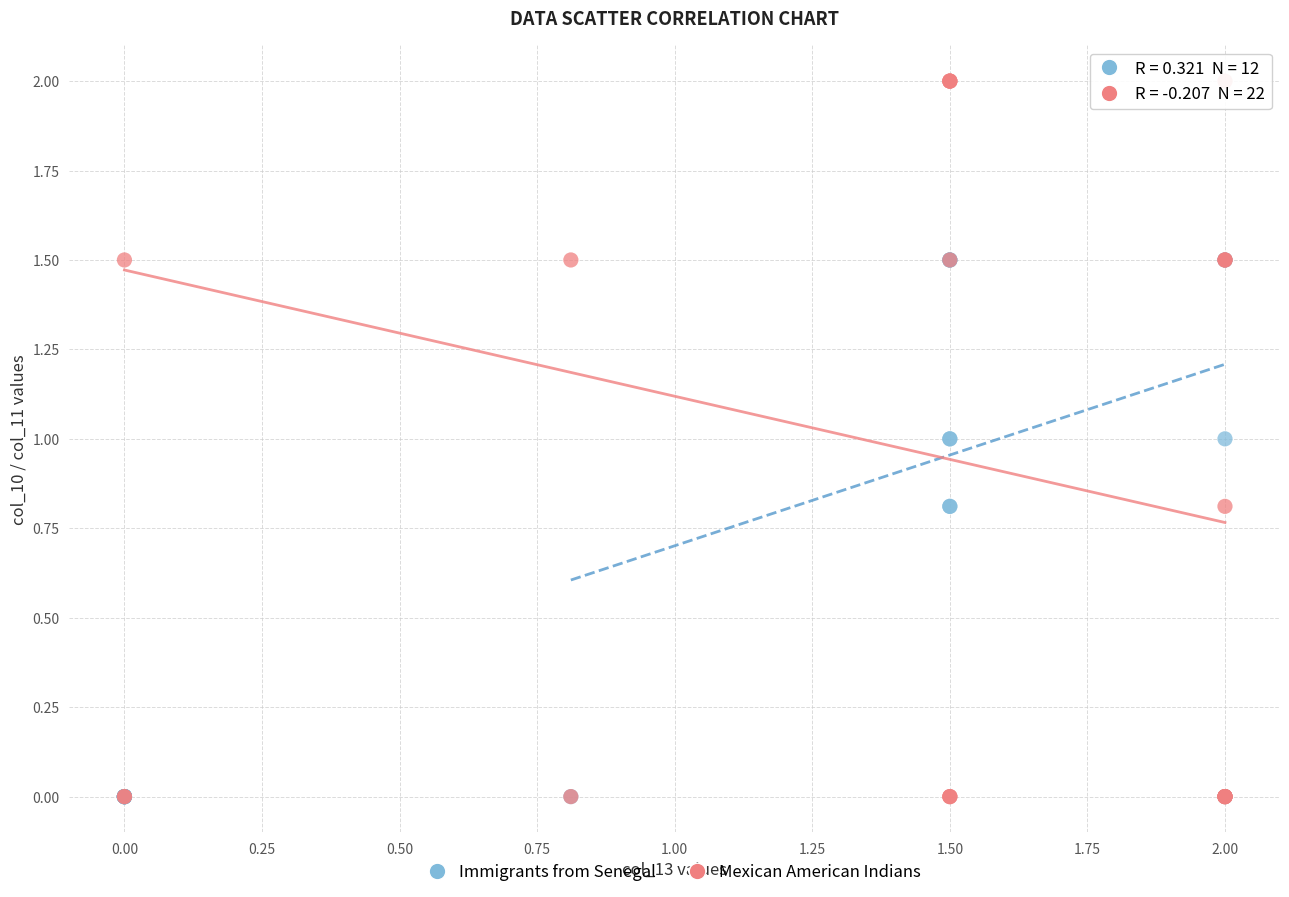

Which series contains the highest Y value?

Mexican American Indians